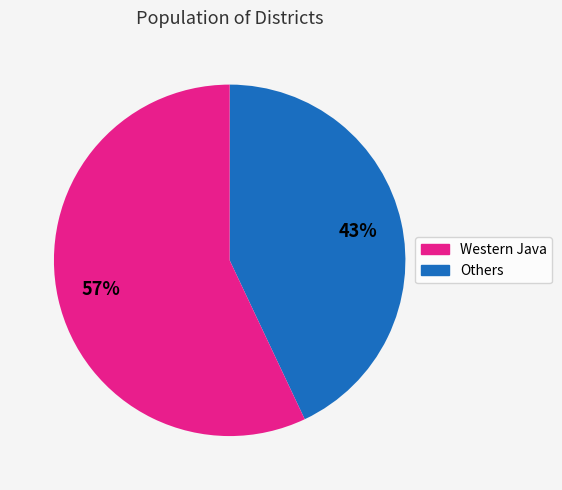

Is there any slice that represents more than half of the pie?

Yes